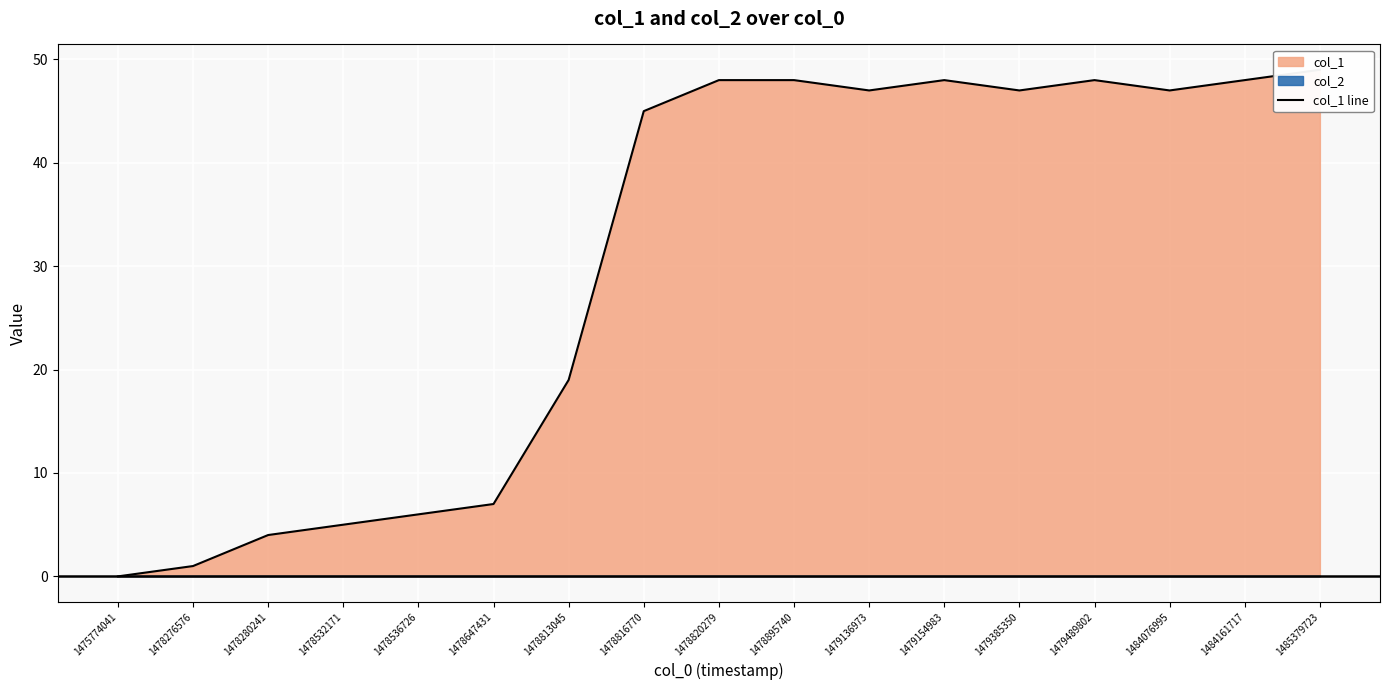

Where does the data first go above 47?

1478820279